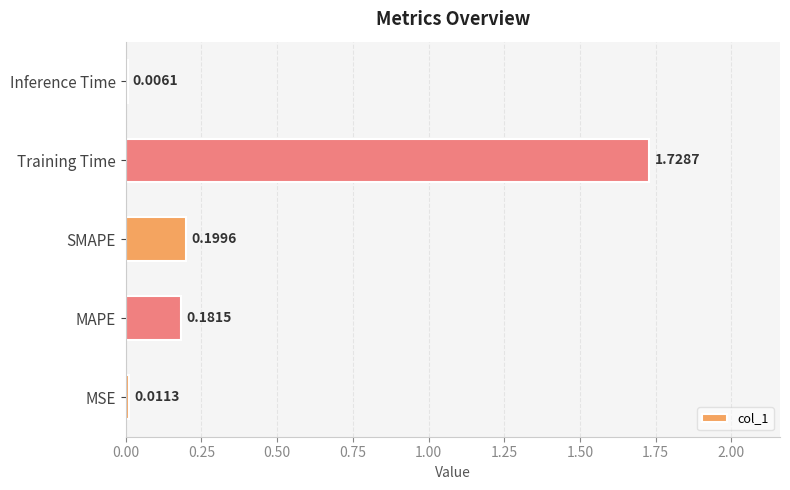

Which has a higher value, MSE or Training Time?

Training Time